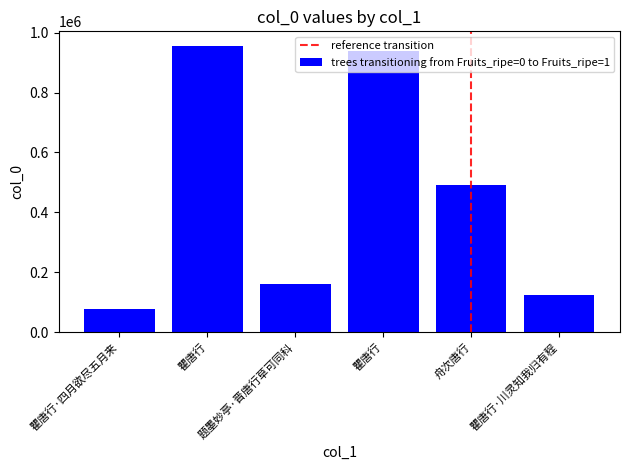

How many values are below 490772?

3